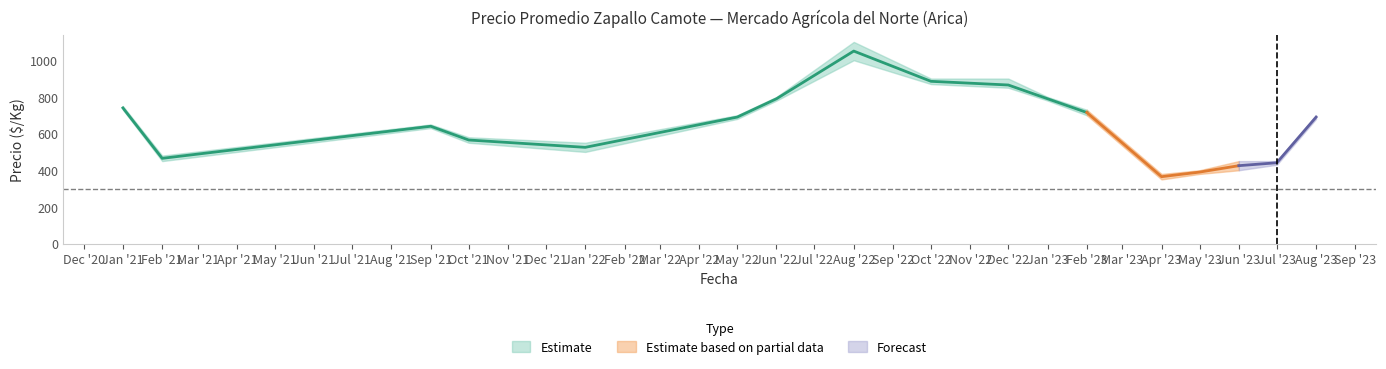

What is the difference between the highest and lowest values at 2021-10?

30